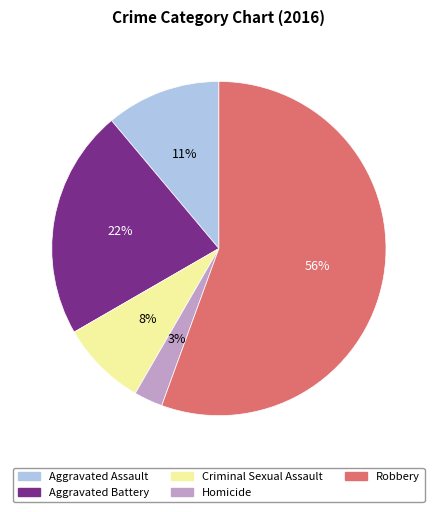

Rank the categories by value from highest to lowest.

Robbery, Aggravated Battery, Aggravated Assault, Criminal Sexual Assault, Homicide